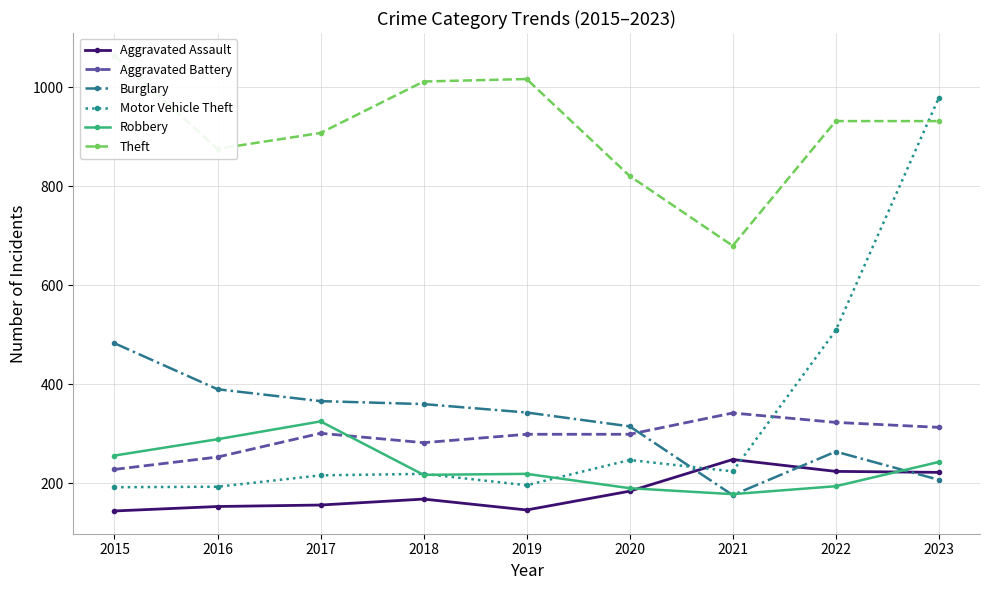

What is the difference between the Aggravated Assault values at 2019 and 2015?

2